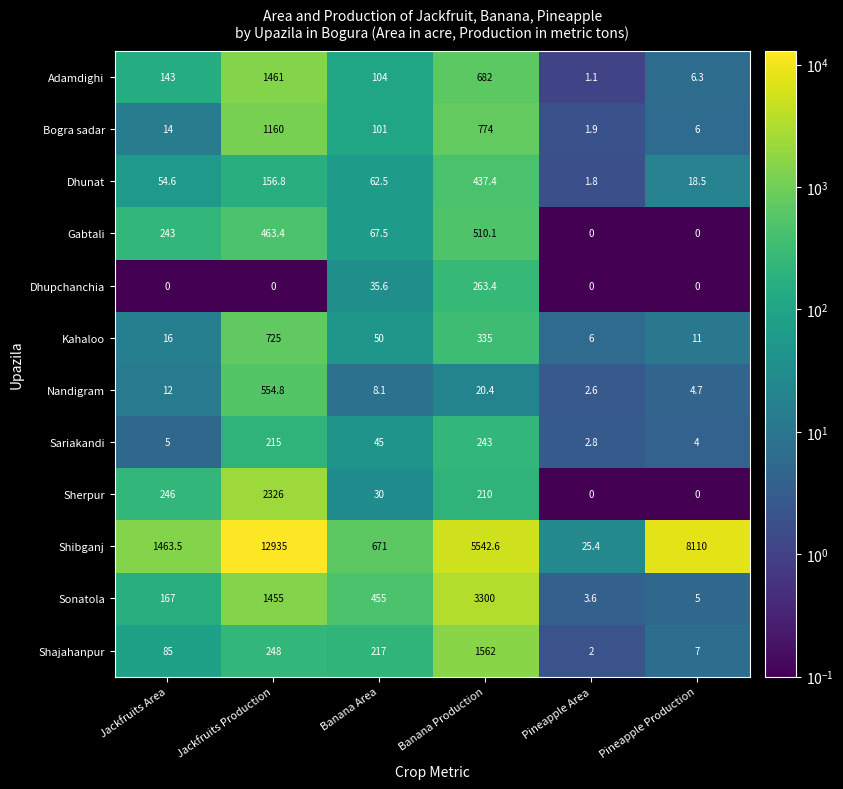

At which category is the sum across all series the highest?

Jackfruits Production